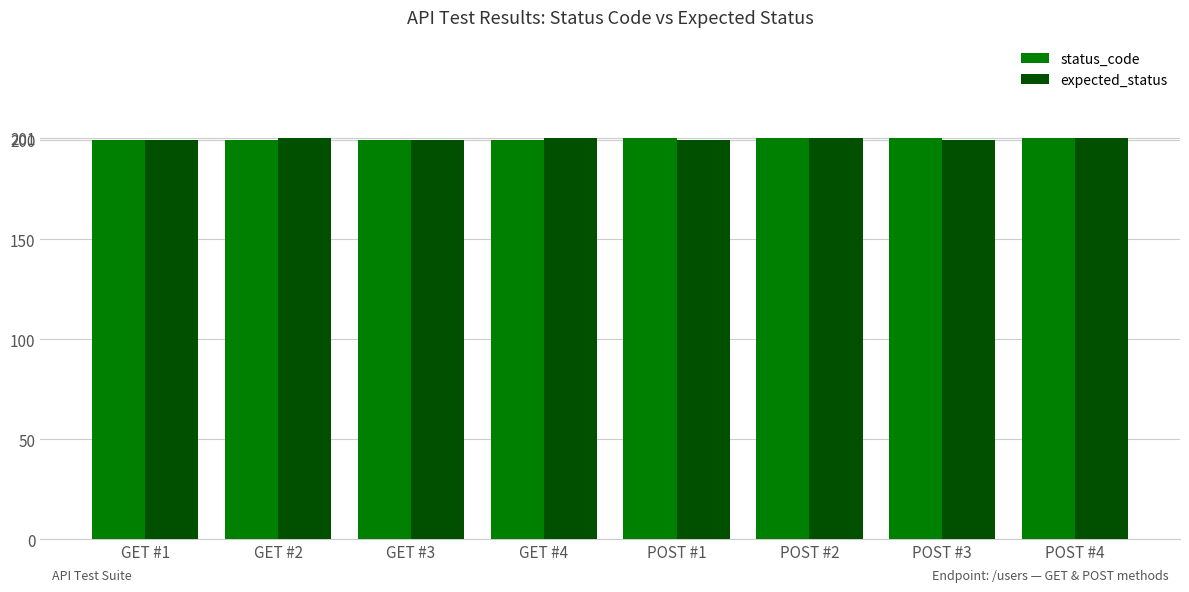

The value of expected_status at POST #3 is 200. True or false?

True